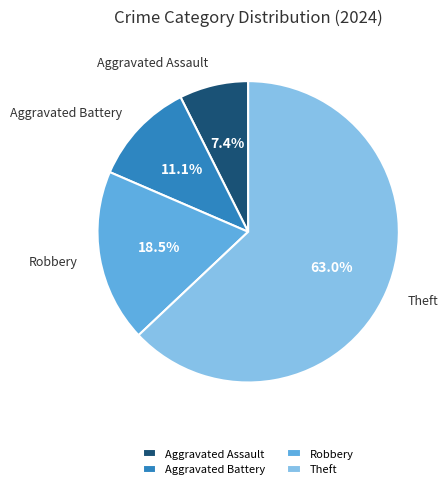

Which has a higher value, Robbery or Theft?

Theft